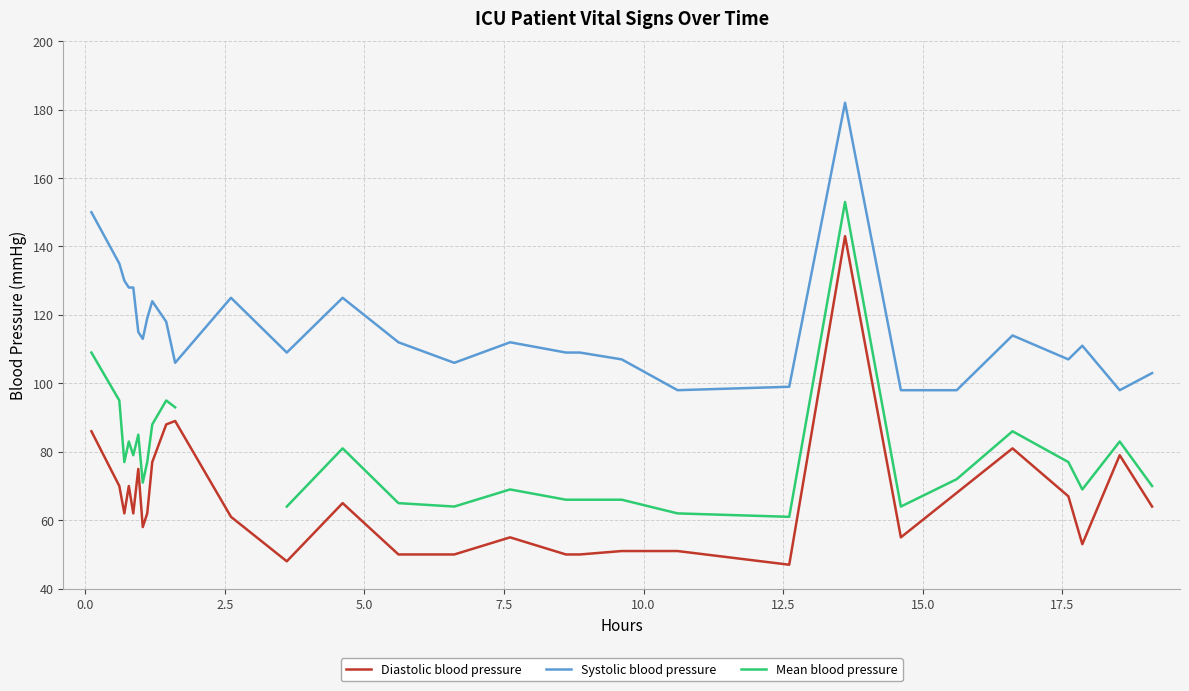

What is the highest value of the Diastolic blood pressure series?

143